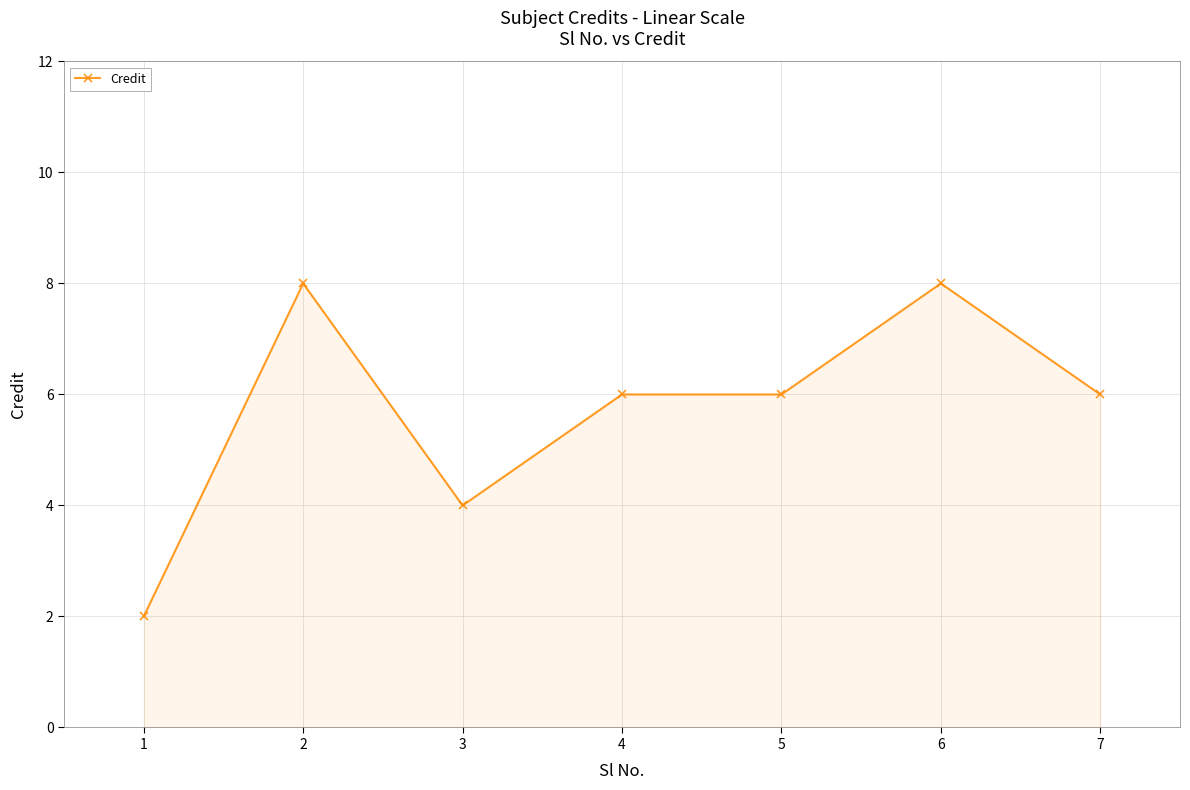

What is the change in value from 1 to 7?

+4